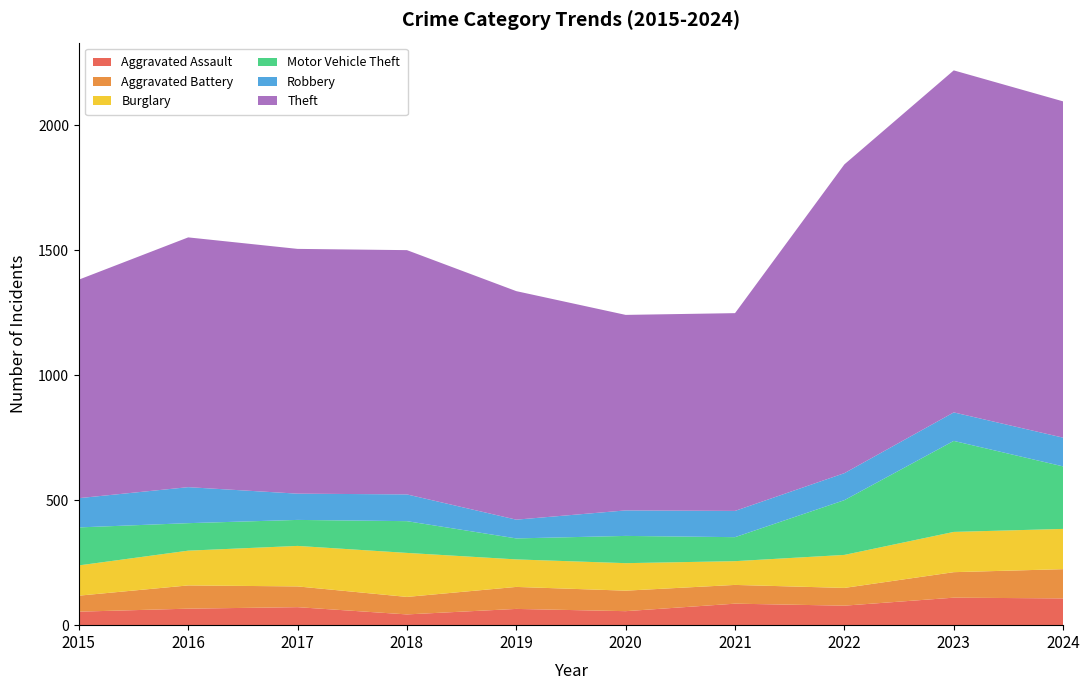

Reading left to right, what are all the values shown in this chart?

Aggravated Assault: 54	66	72	43	65	56	86	78	110	107
Aggravated Battery: 64	93	83	70	88	82	75	71	102	117
Burglary: 121	139	162	176	110	110	95	132	161	161
Motor Vehicle Theft: 152	110	104	127	84	109	96	219	364	250
Robbery: 117	144	105	107	75	102	105	108	114	115
Theft: 874	999	979	977	914	782	791	1235	1368	1345